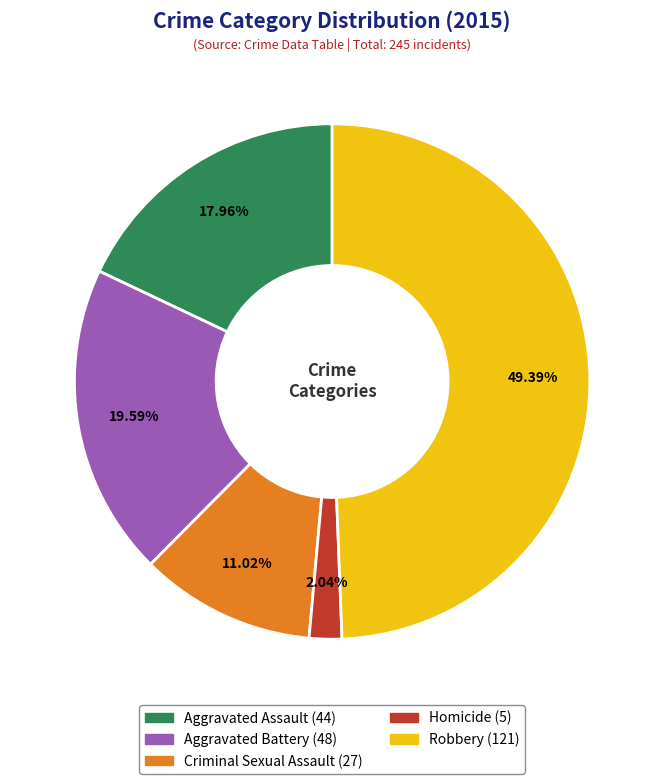

Rank the categories by value from lowest to highest.

Homicide, Criminal Sexual Assault, Aggravated Assault, Aggravated Battery, Robbery